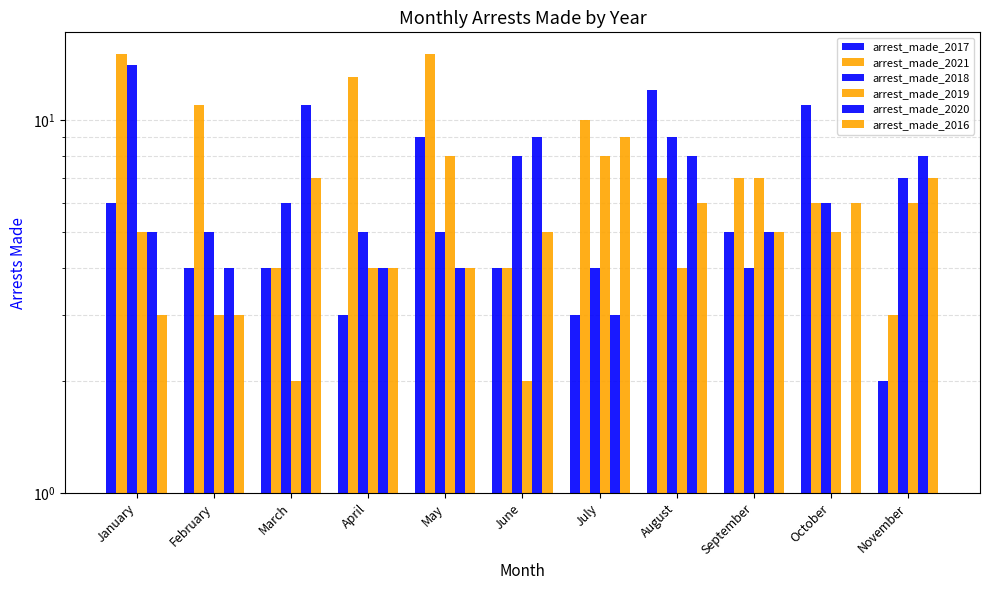

What is the difference between the highest and lowest values at March?

9